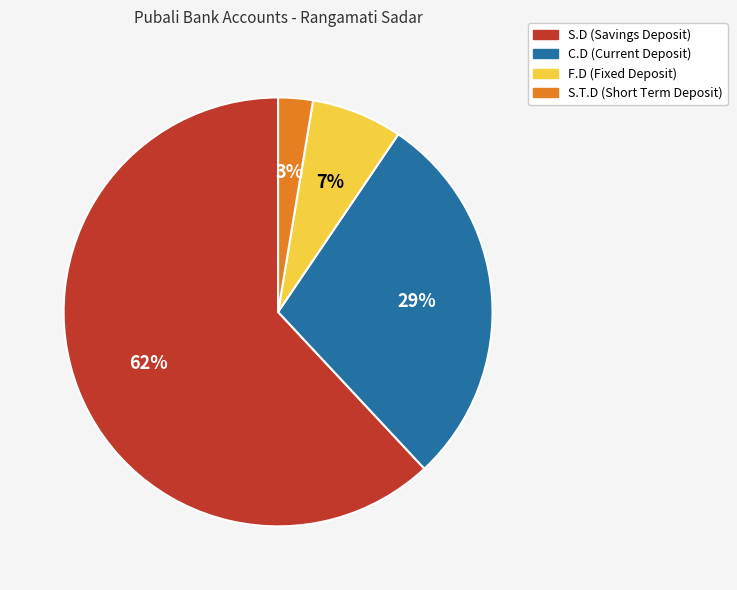

Do S.T.D and C.D together represent more than half of the pie?

No